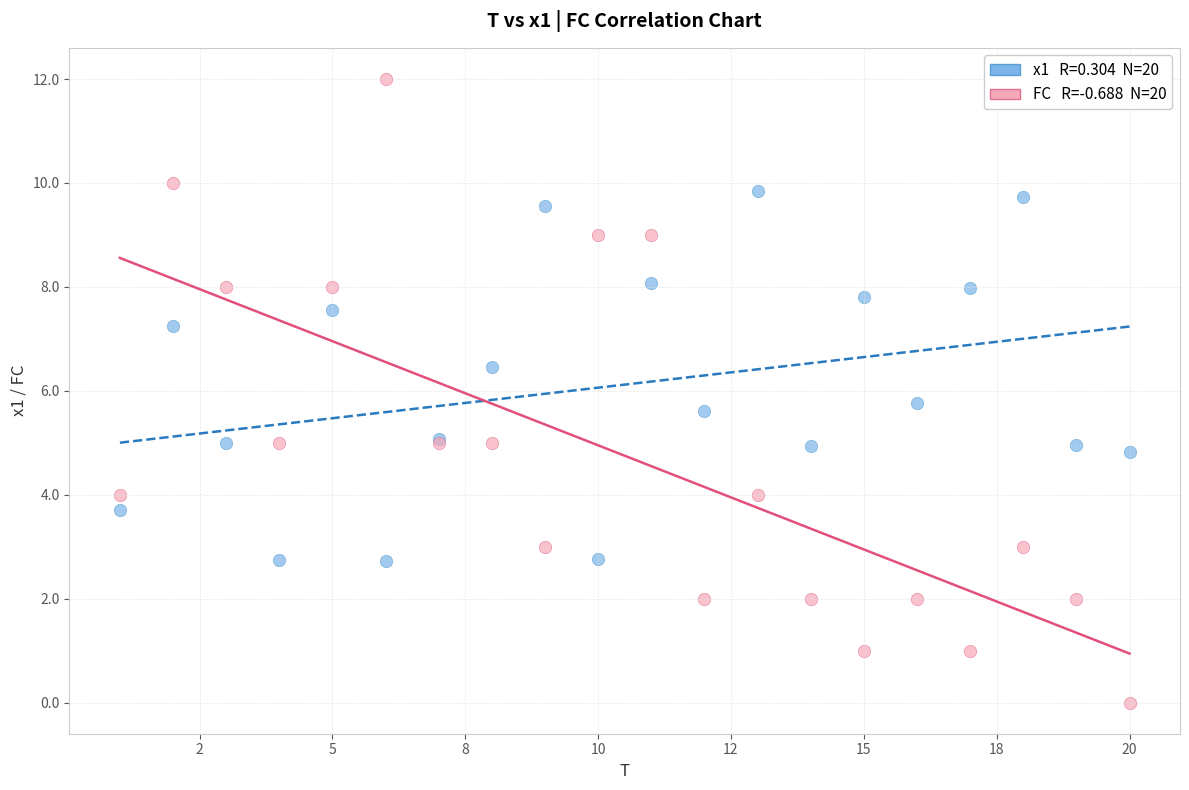

Across all series, what Y value is closest to 6?

5.8